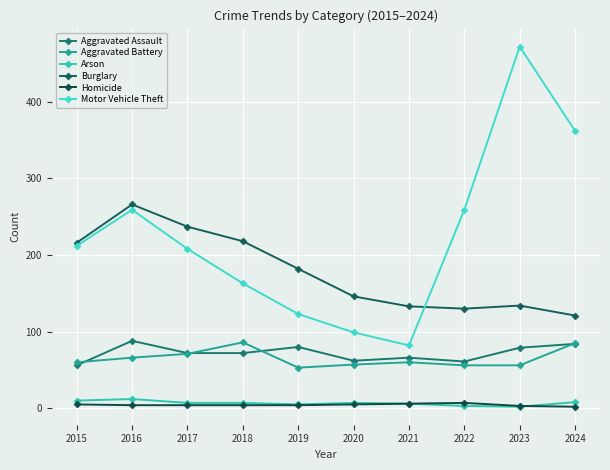

Which series has the widest spread of values?

Motor Vehicle Theft